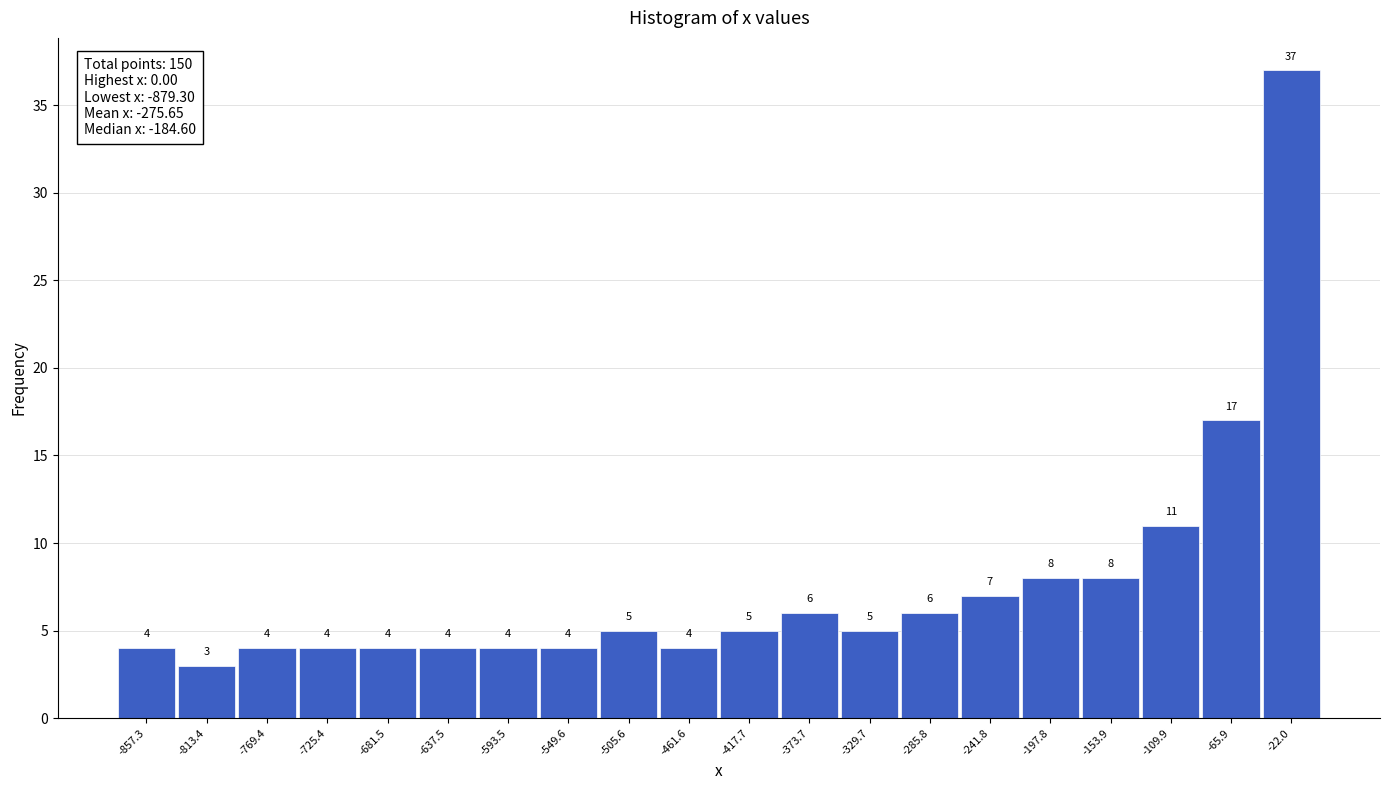

Reading left to right, transcribe this chart: for each bar, give the range it covers on the x-axis and its height. The bar edges are not printed on the chart, so give them approximately, as read against the axis.

-880 to -835: 4
-835 to -790: 3
-790 to -745: 4
-745 to -705: 4
-705 to -660: 4
-660 to -615: 4
-615 to -570: 4
-570 to -530: 4
-530 to -485: 5
-485 to -440: 4
-440 to -395: 5
-395 to -350: 6
-350 to -310: 5
-310 to -265: 6
-265 to -220: 7
-220 to -175: 8
-175 to -130: 8
-130 to -90: 11
-90 to -45: 17
-45 to 0: 37